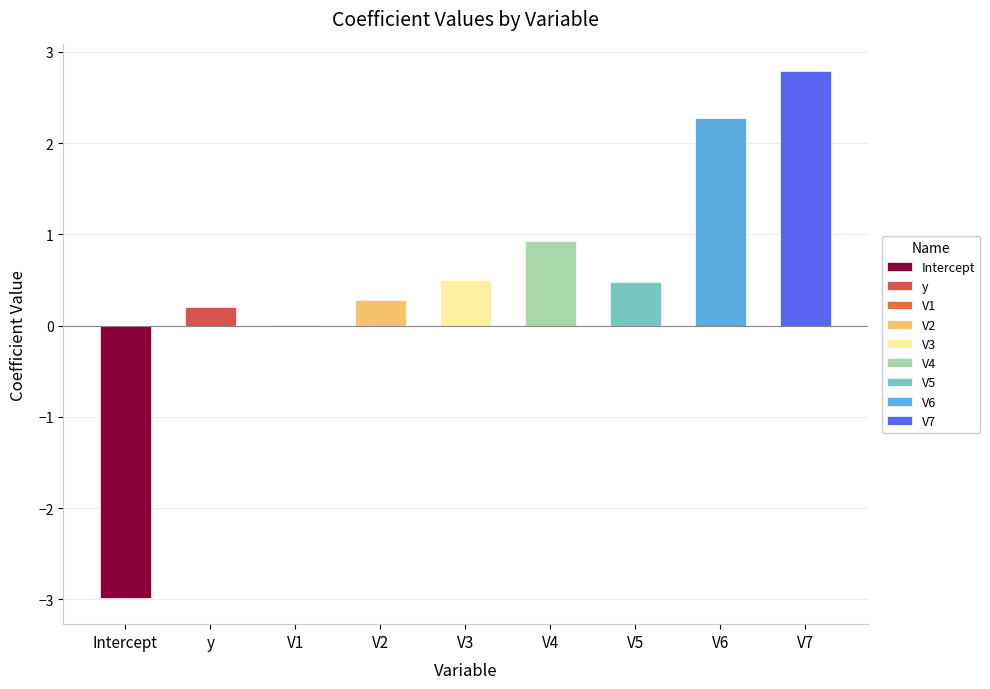

The chart shows a value of 0.7 at V3. True or false?

False